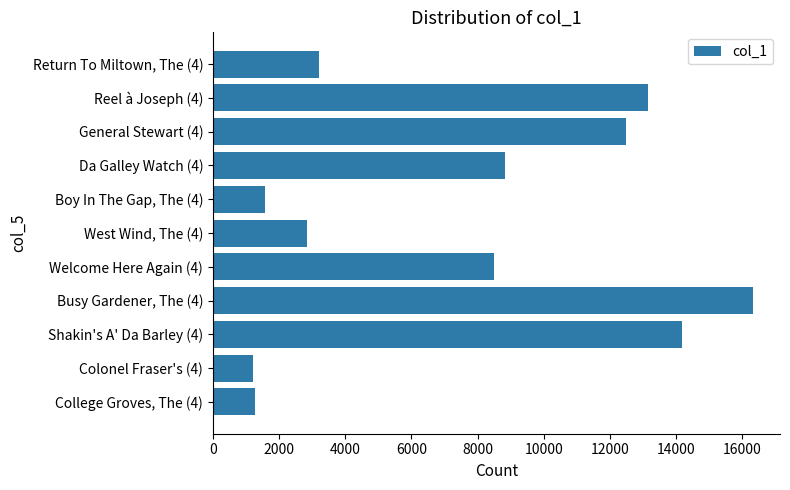

What is the ratio of the value at Return To Miltown, The (4) to the value at West Wind, The (4)?

1.1